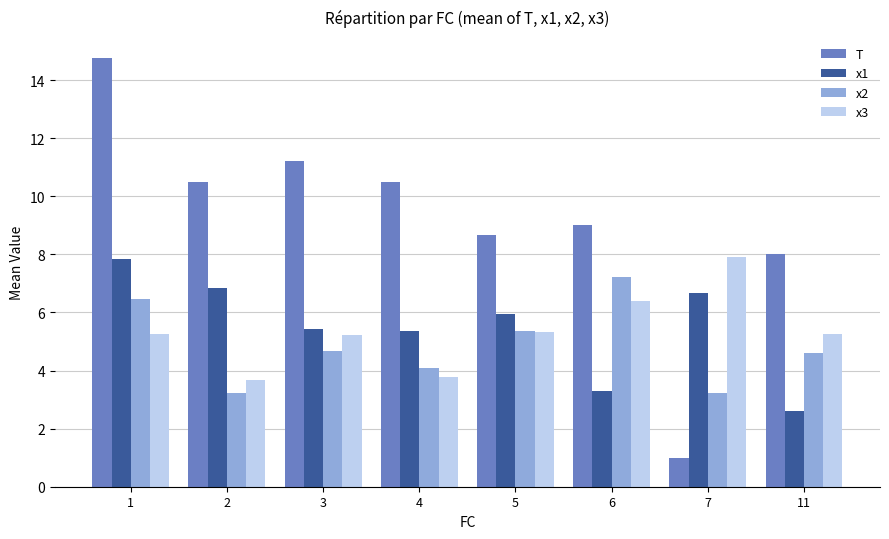

What is the sum of all x2 values?

38.8